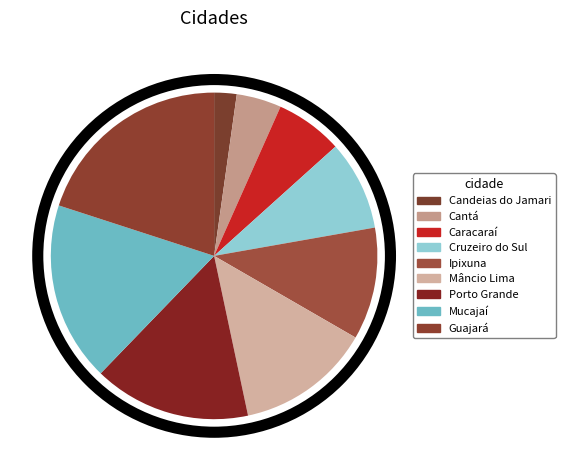

How many segments does this pie chart have?

9